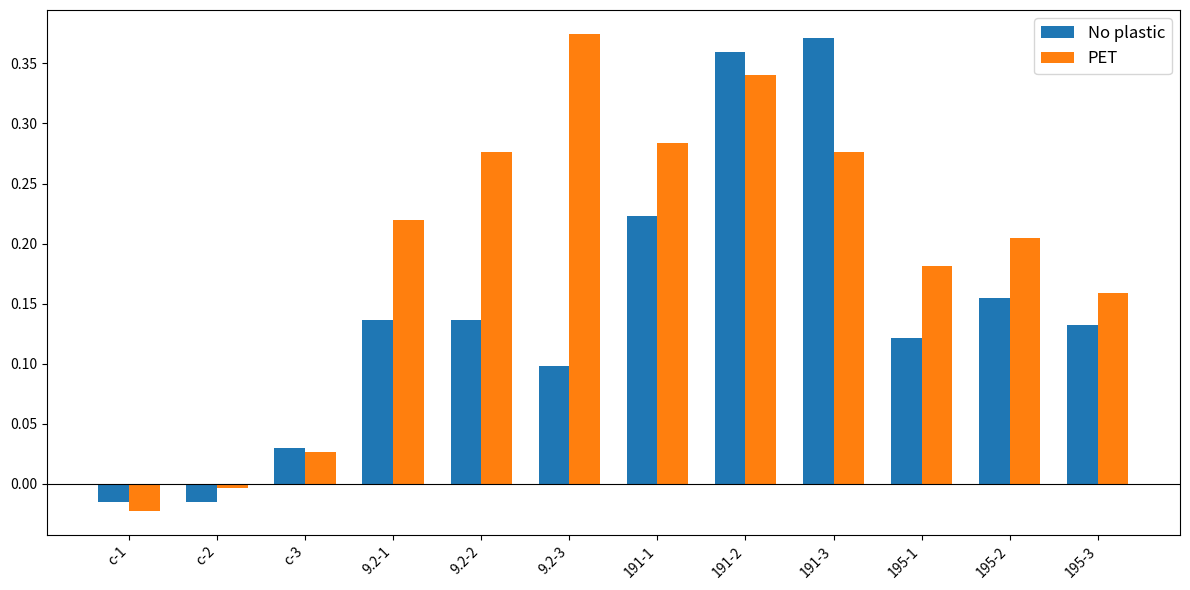

List the series in order of their overall mean, highest first.

PET, No plastic